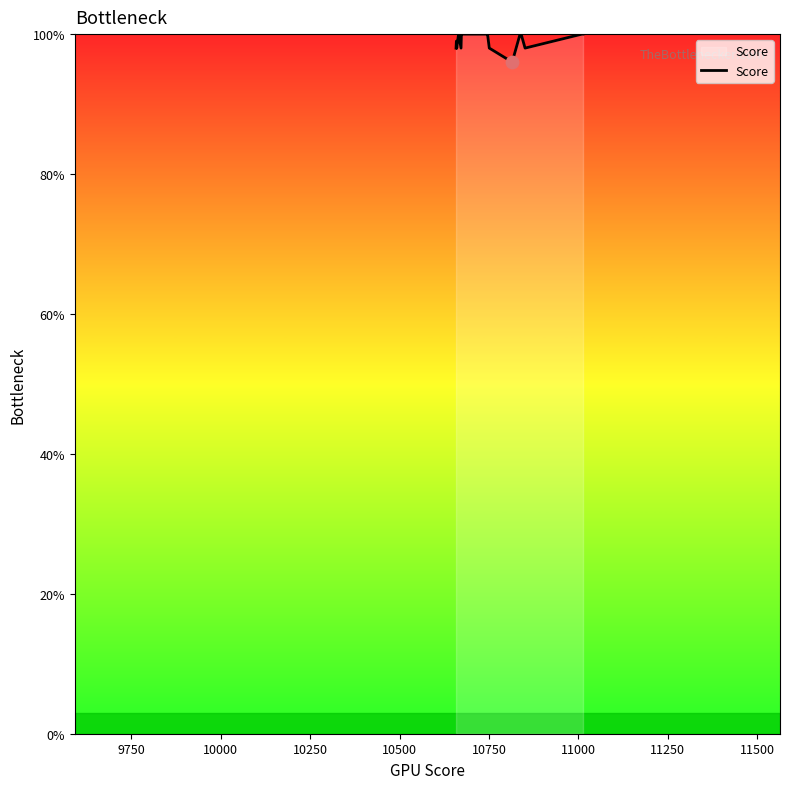

What is the difference between the maximum and minimum values?

4